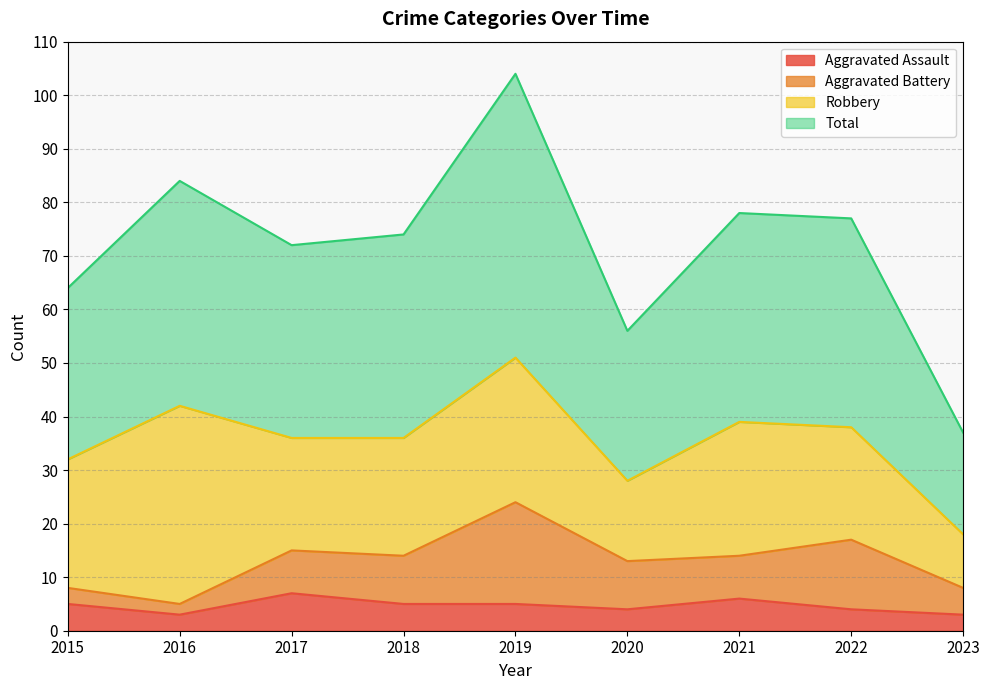

What are all the series names shown in the legend?

Aggravated Assault, Aggravated Battery, Robbery, Total